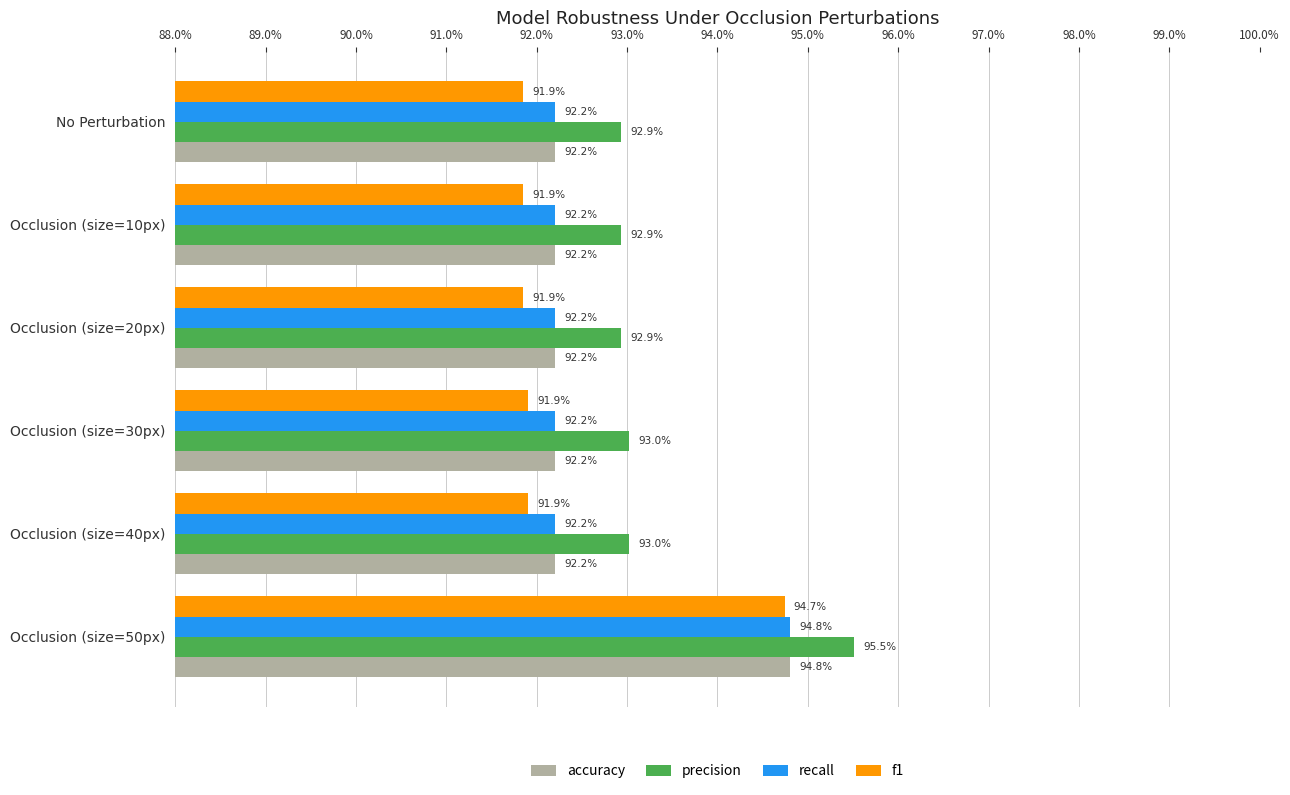

What are all the series names shown in the legend?

accuracy, precision, recall, f1